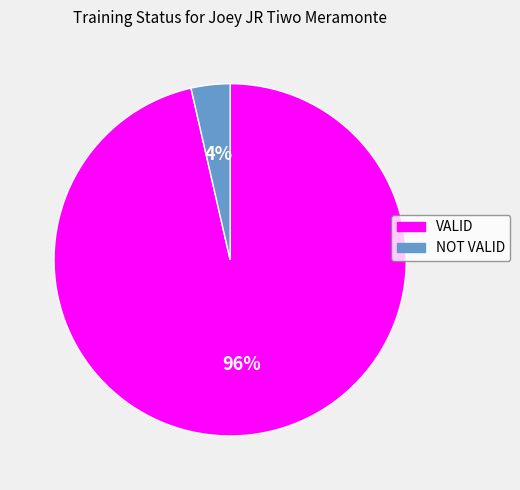

To the nearest percent, what is the average slice percentage?

50%